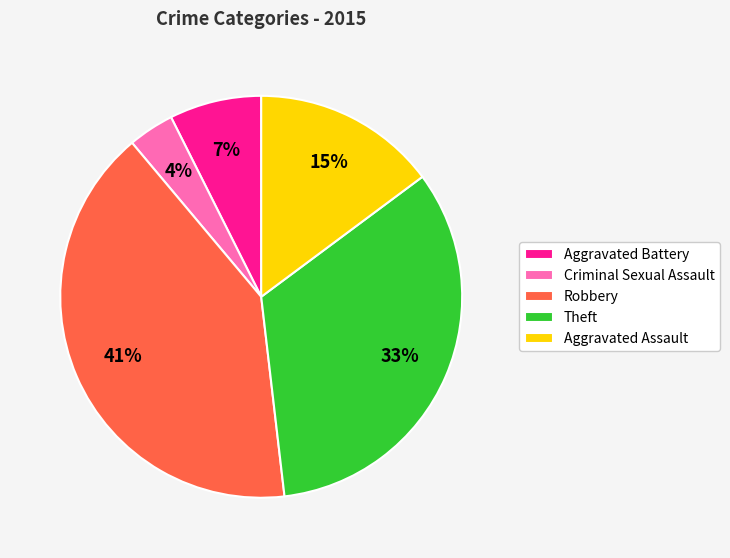

To the nearest percent, what is the difference between the Robbery and Criminal Sexual Assault slice percentages?

37%